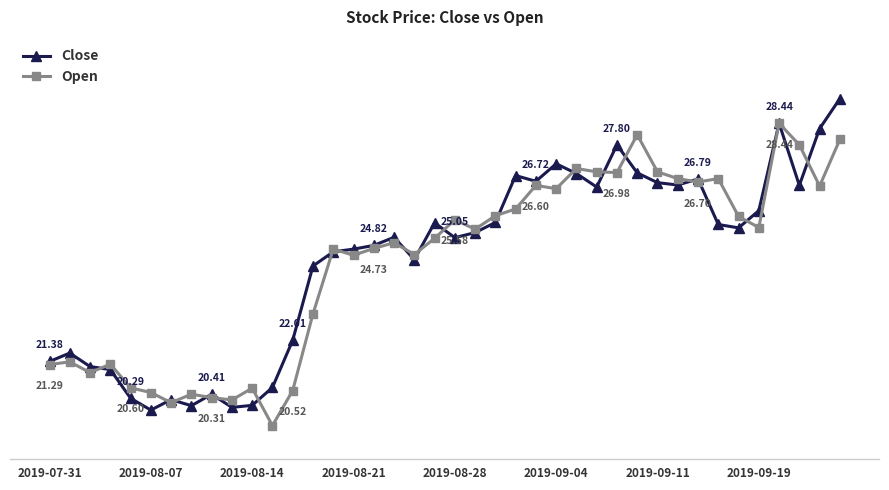

Is this an area chart (filled region under the line)?

No